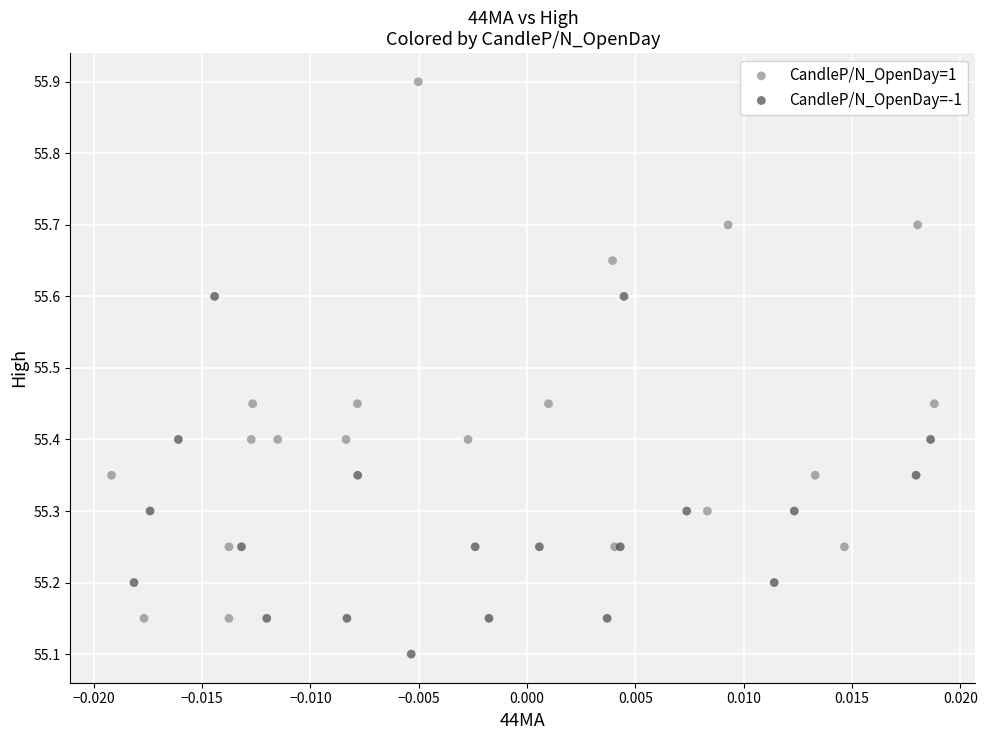

Which series reaches the maximum Y coordinate?

CandleP/N_OpenDay=1